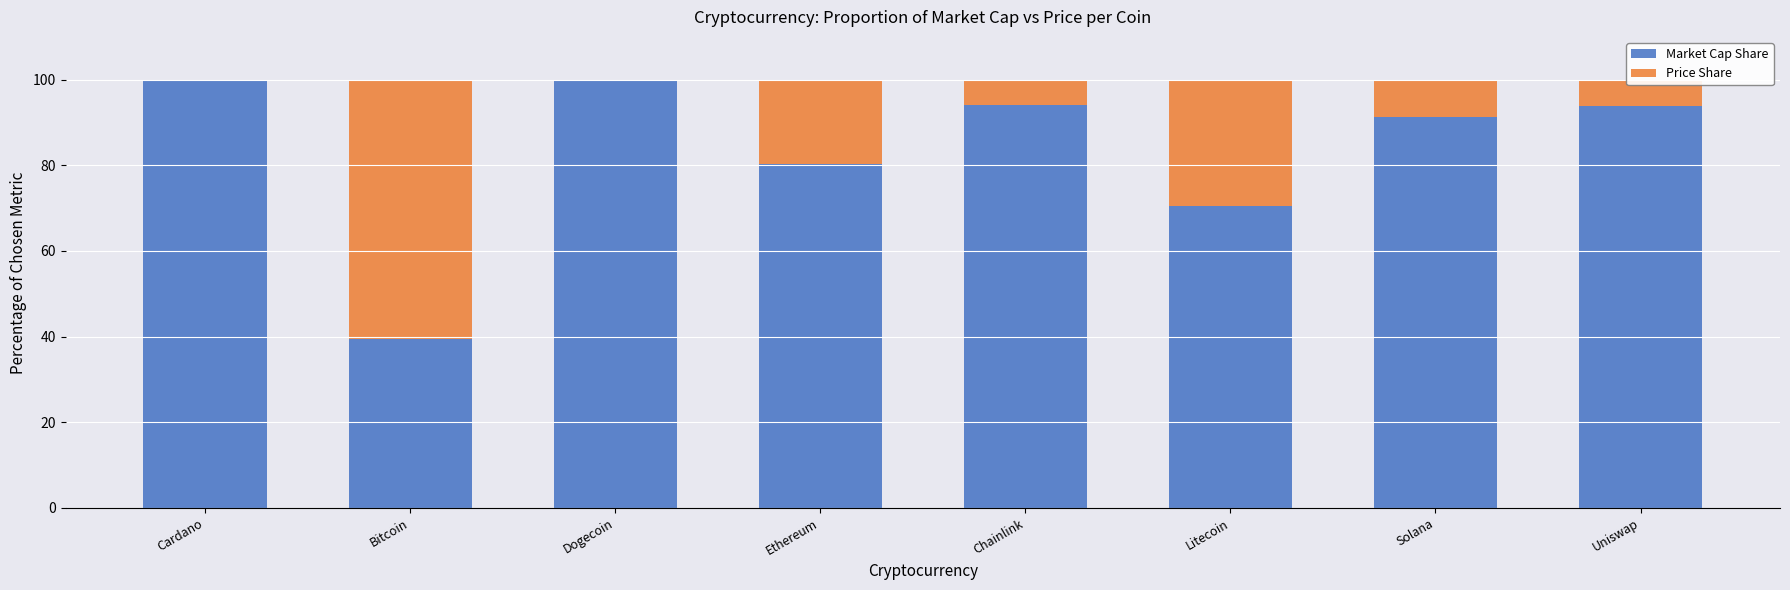

Does the chart contain stacked bars?

Yes